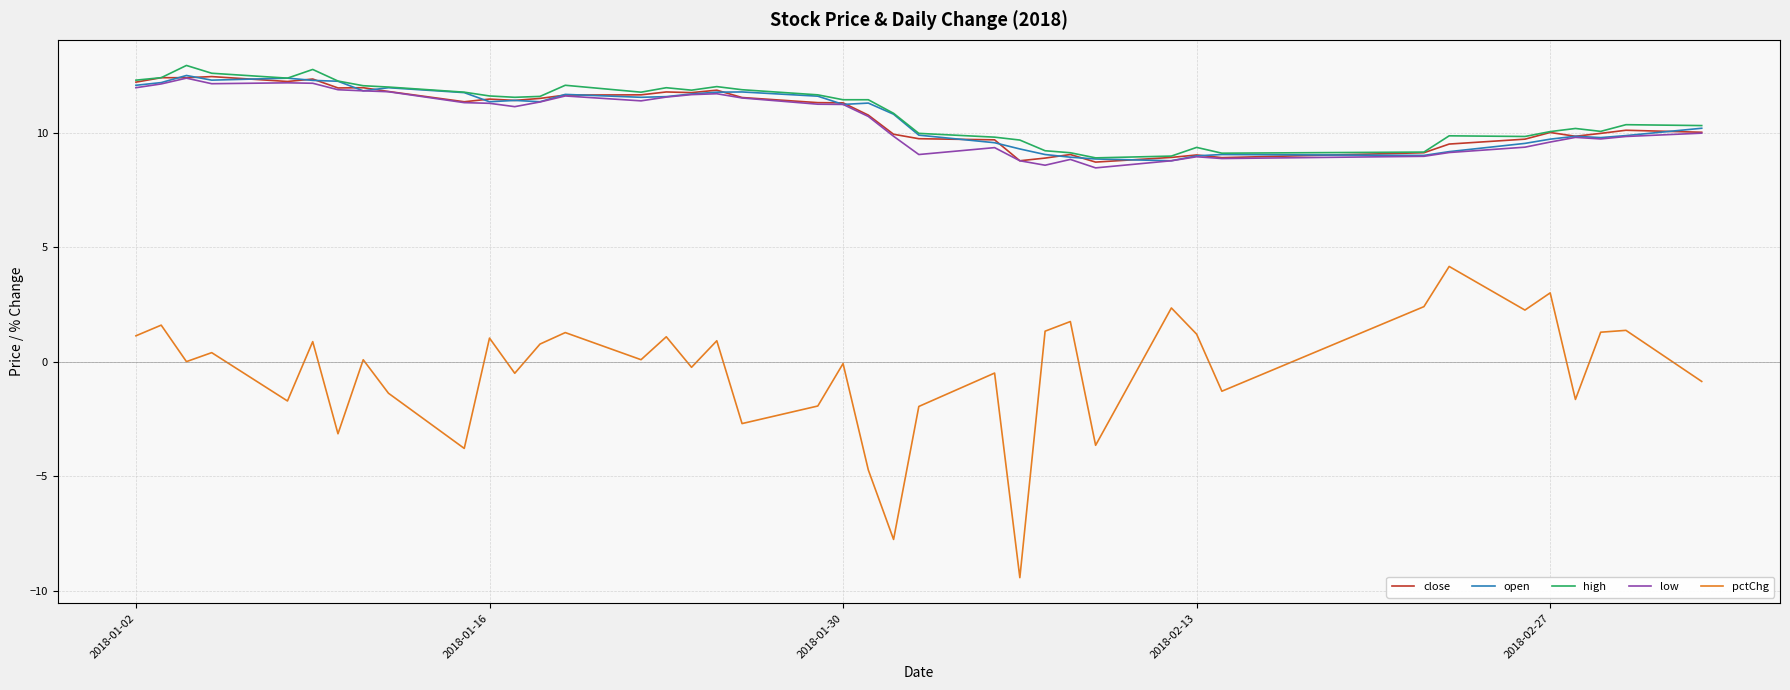

True or false: pctChg and high intersect in this chart.

False